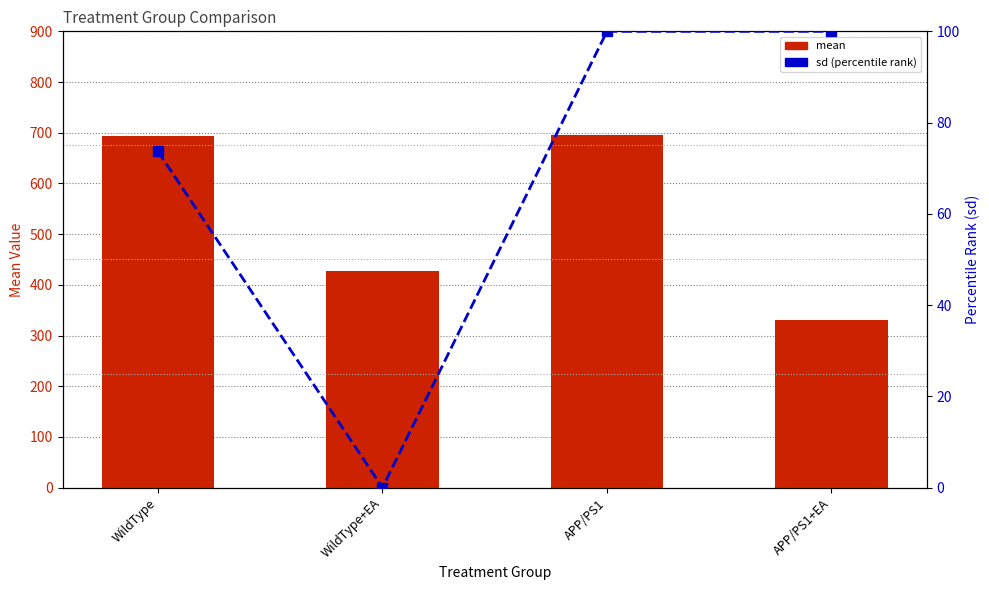

True or false: sd (percentile rank) has a value of 100.0 at APP/PS1+EA.

True